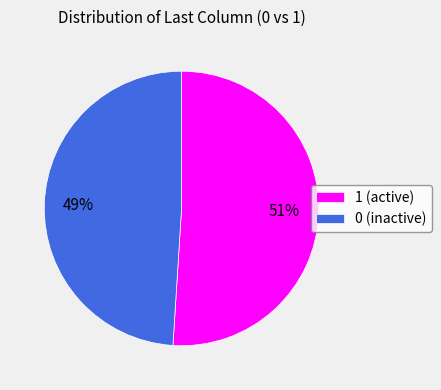

What is the majority slice?

1